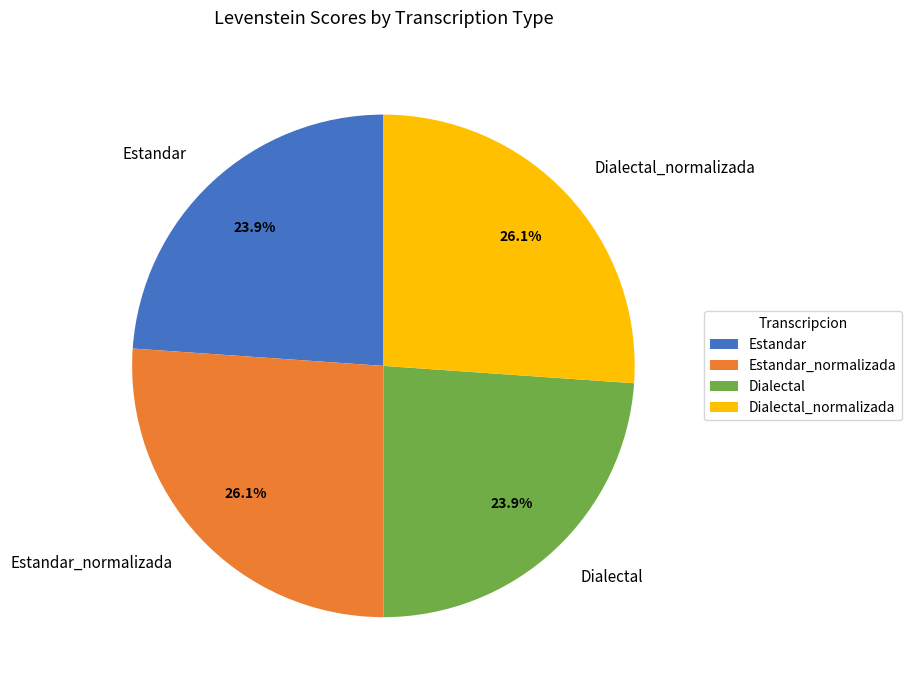

Between Dialectal and Dialectal_normalizada, which is larger?

Dialectal_normalizada